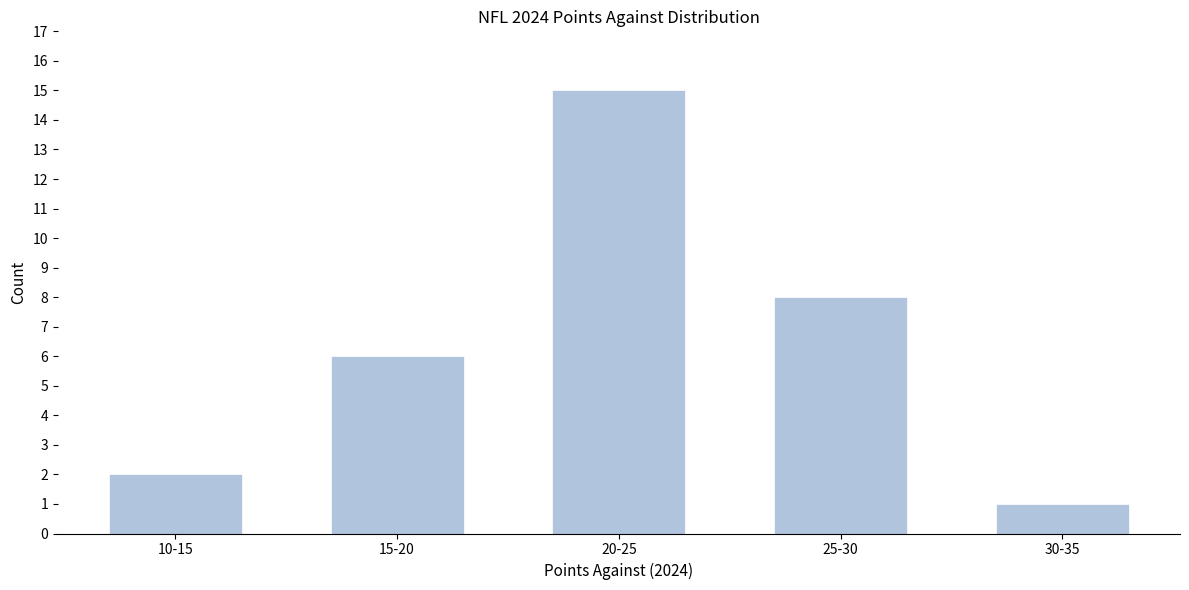

Reading left to right, what are all the values shown in this chart?

10-15=2	15-20=6	20-25=15	25-30=8	30-35=1